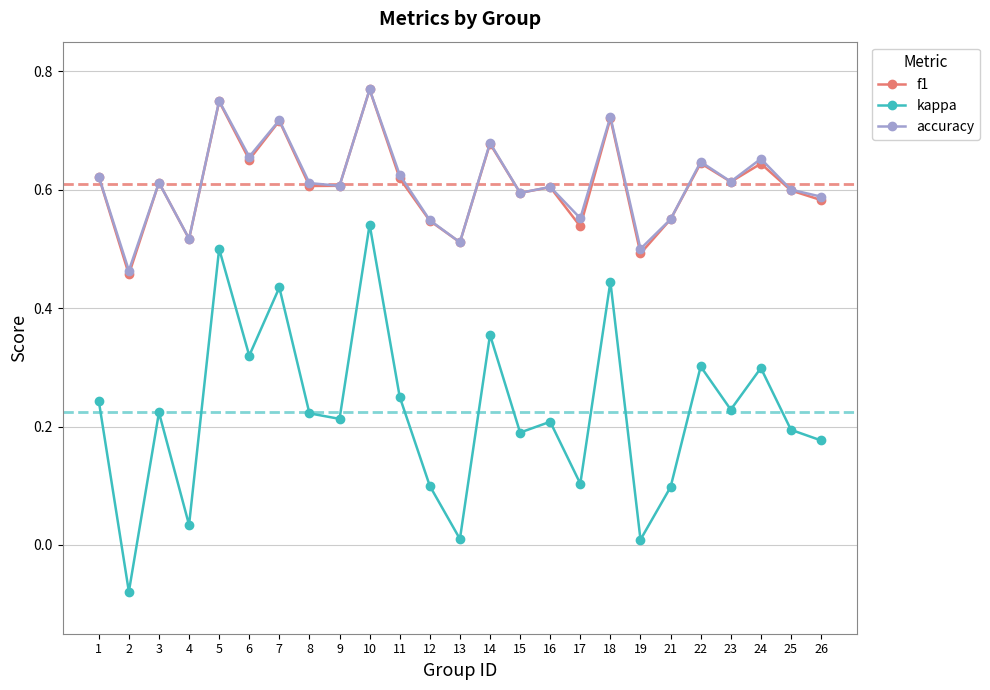

At which category is the sum across all series the highest?

10